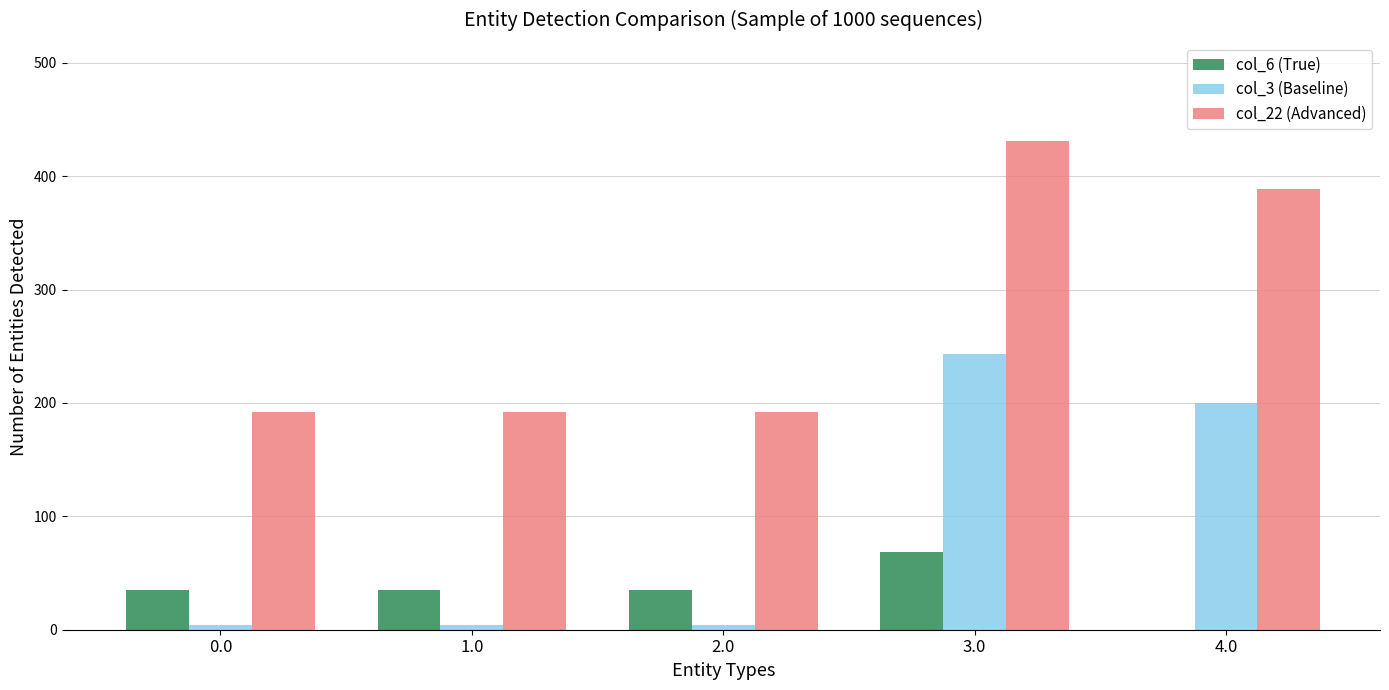

At which category is the sum across all series the highest?

3.0